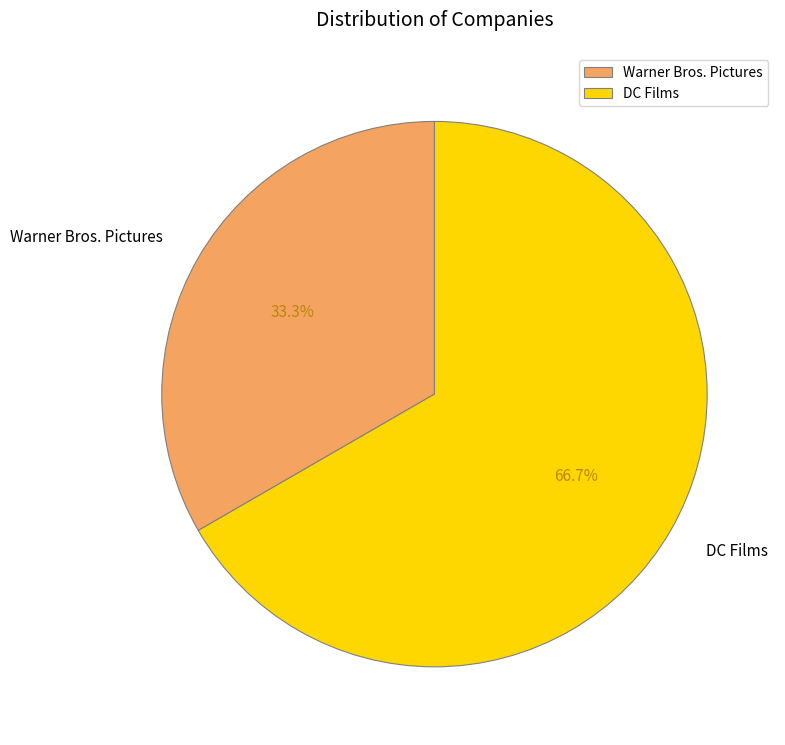

The DC Films slice represents 67% of the pie. True or false?

True